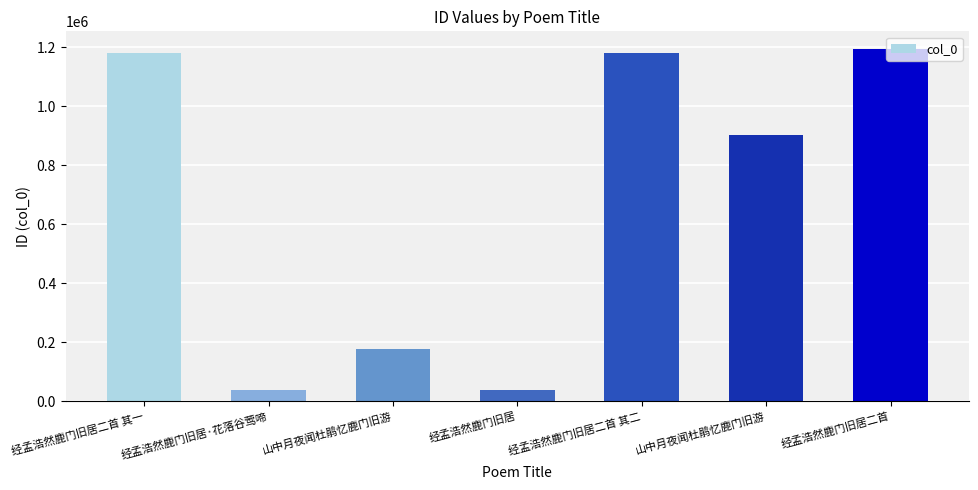

Does the chart contain any negative values?

No